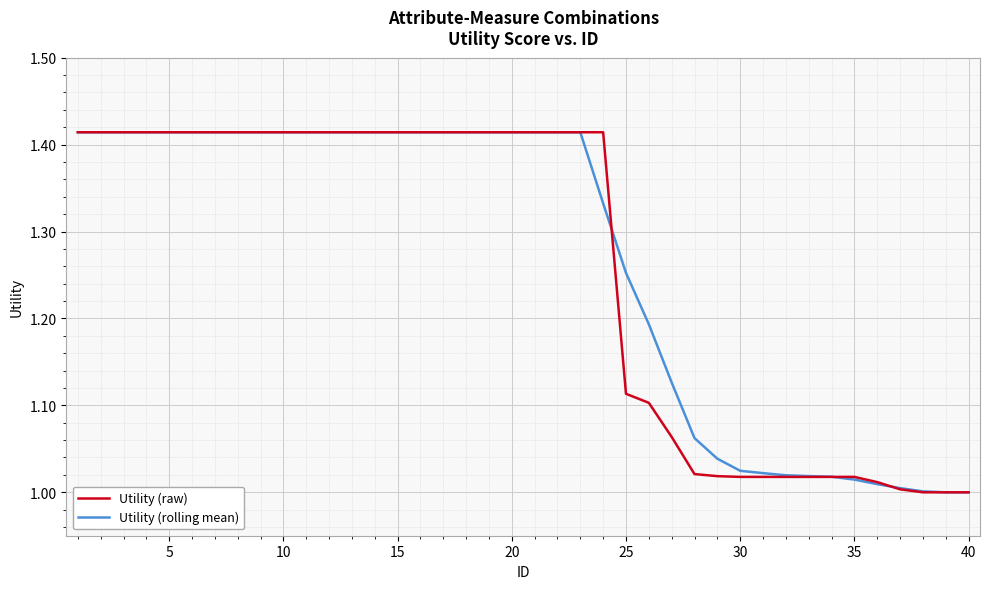

Which series has the largest total across all categories?

Utility (rolling mean)